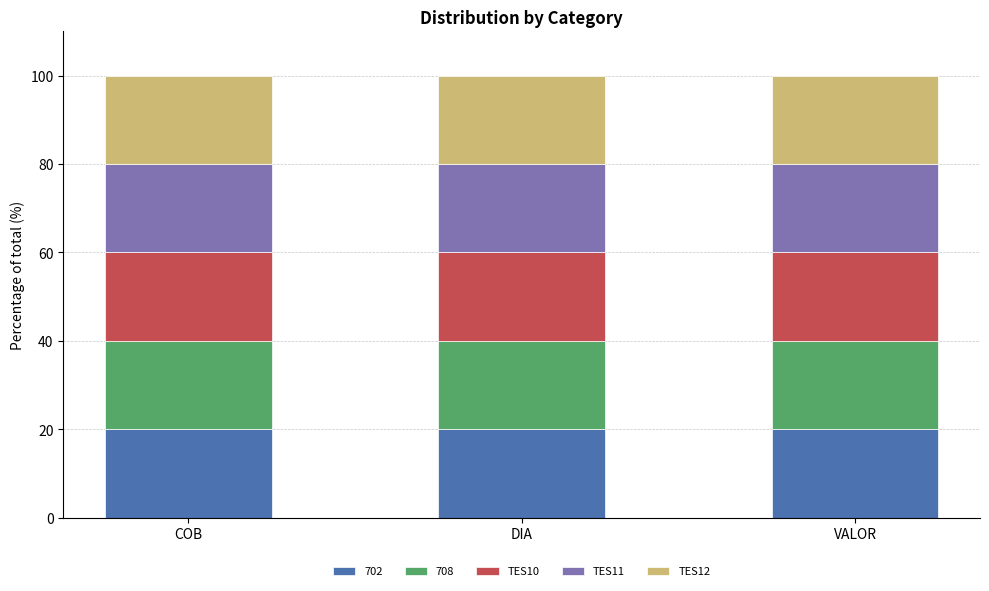

Reading left to right, what are the values for 702?

COB=20.0	DIA=20.0	VALOR=20.0